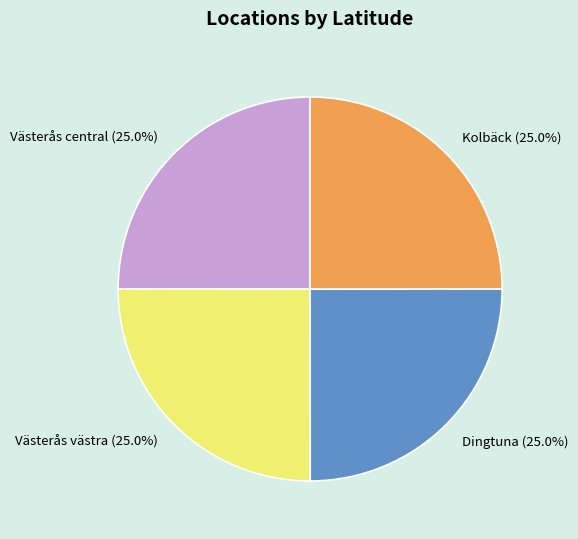

Is there any slice that represents more than half of the pie?

No